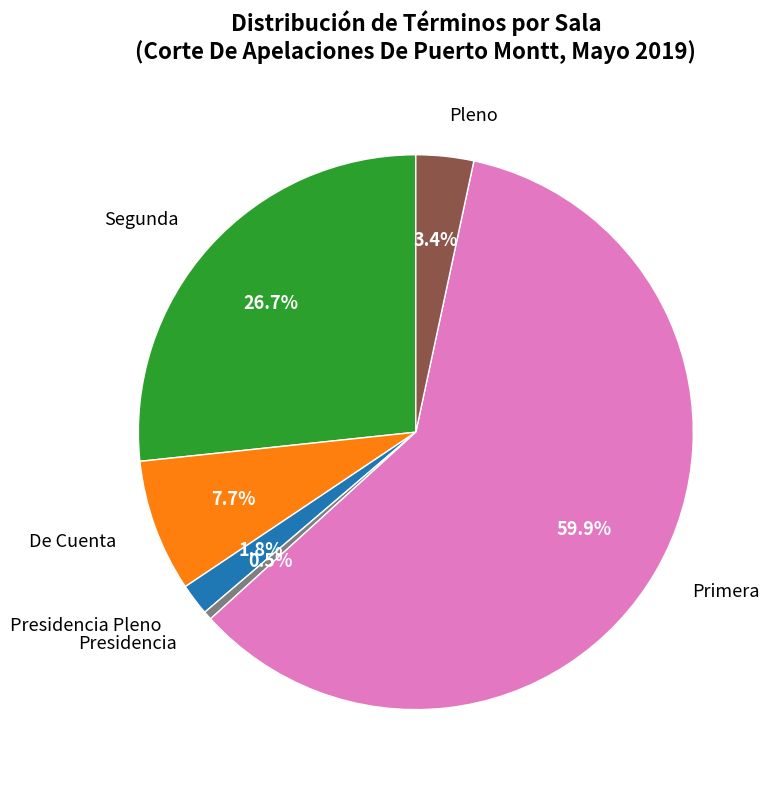

Which category has the biggest portion of the pie?

Primera